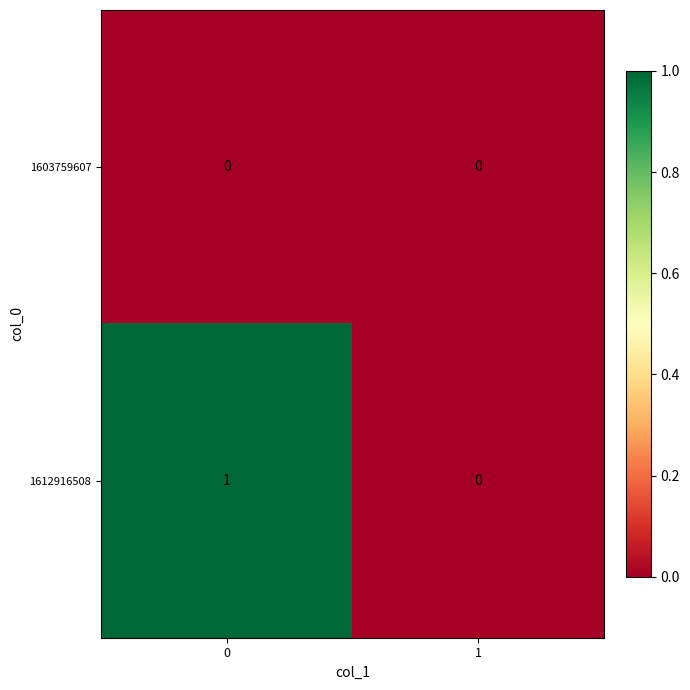

List the series in order of their peak value, highest first.

1612916508, 1603759607